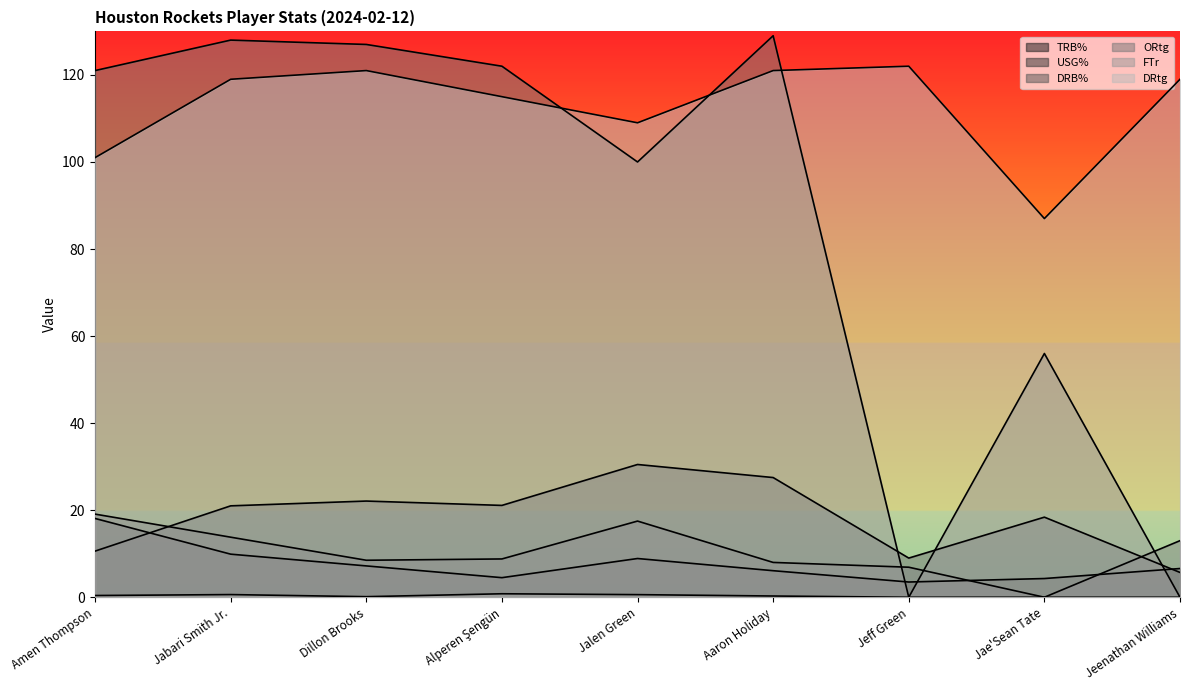

The value of ORtg at Amen Thompson is 175.2. True or false?

False